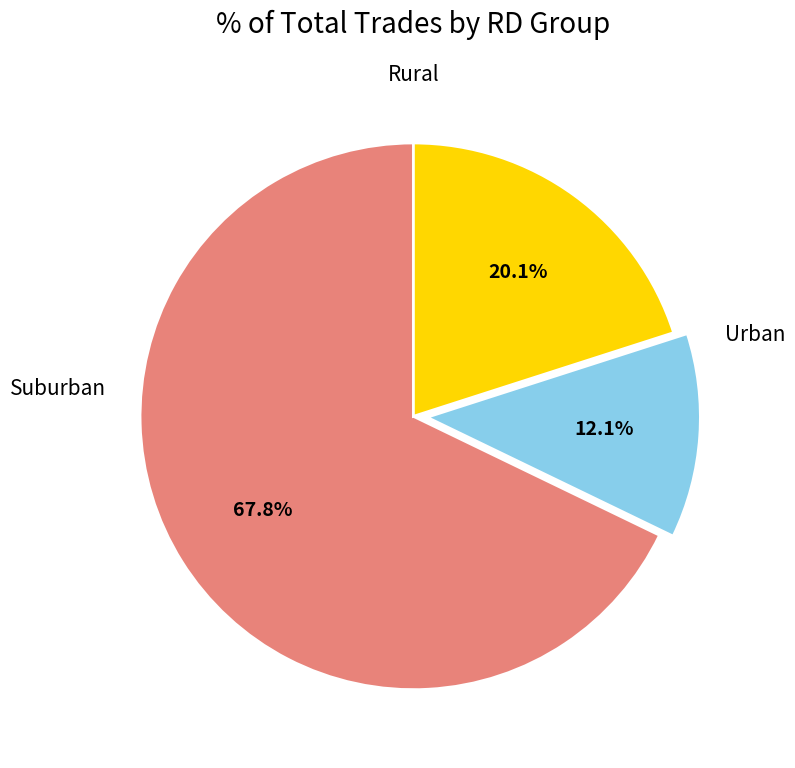

How many slices are in this pie chart?

3